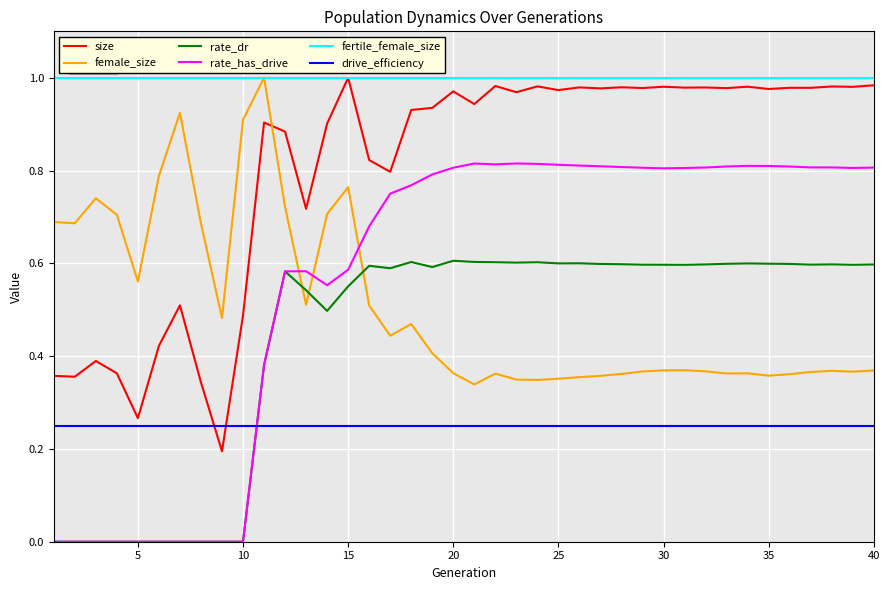

After their last crossing, which series has the higher values: rate_has_drive or drive_efficiency?

rate_has_drive